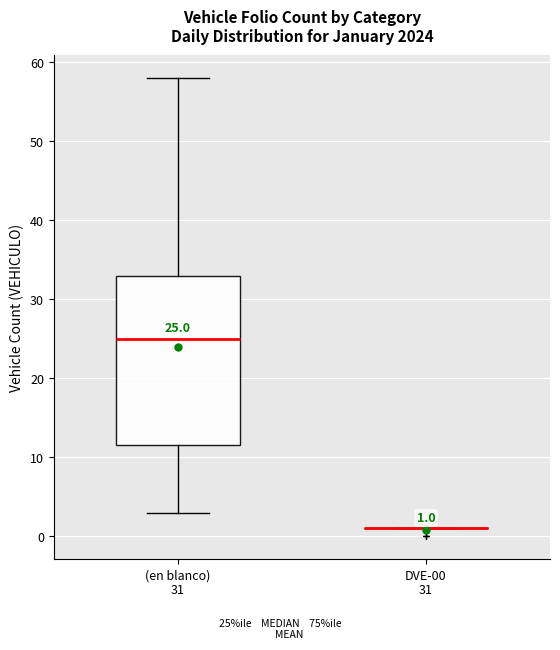

Which box is the tallest, from its lower edge to its upper edge?

(en blanco) 31